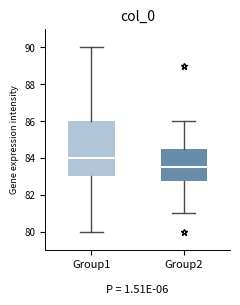

Reading left to right, read every box against the y-axis: the position of its median line, the range the box covers, and the ends of its whiskers. The values are not printed on the chart, so give them approximately, as read against the axis.

Group1: median 84.0, box 83.0 to 86.0, whiskers 80.0 to 90.0
Group2: median 83.6, box 82.8 to 84.6, whiskers 81.0 to 86.0